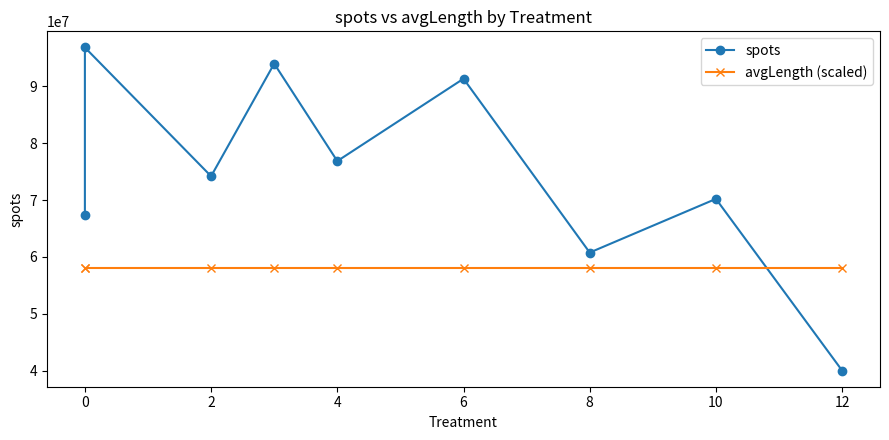

How many data points in spots are less than 74198460?

4